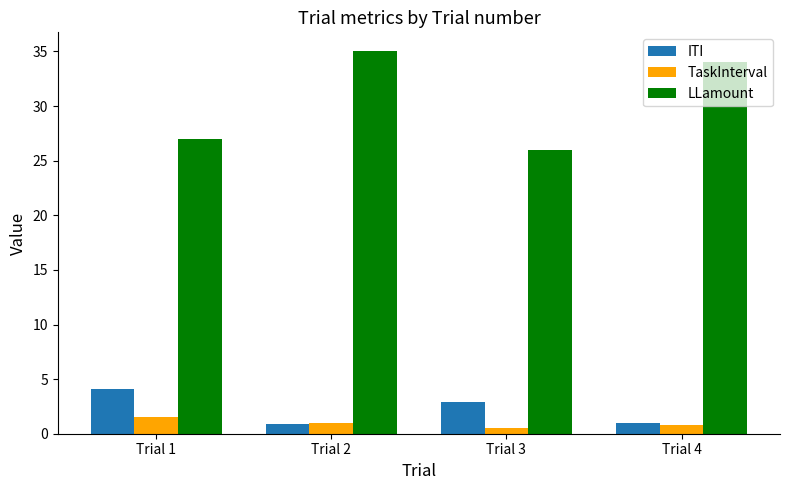

True or false: ITI has a value of 2.9 at Trial 3.

True